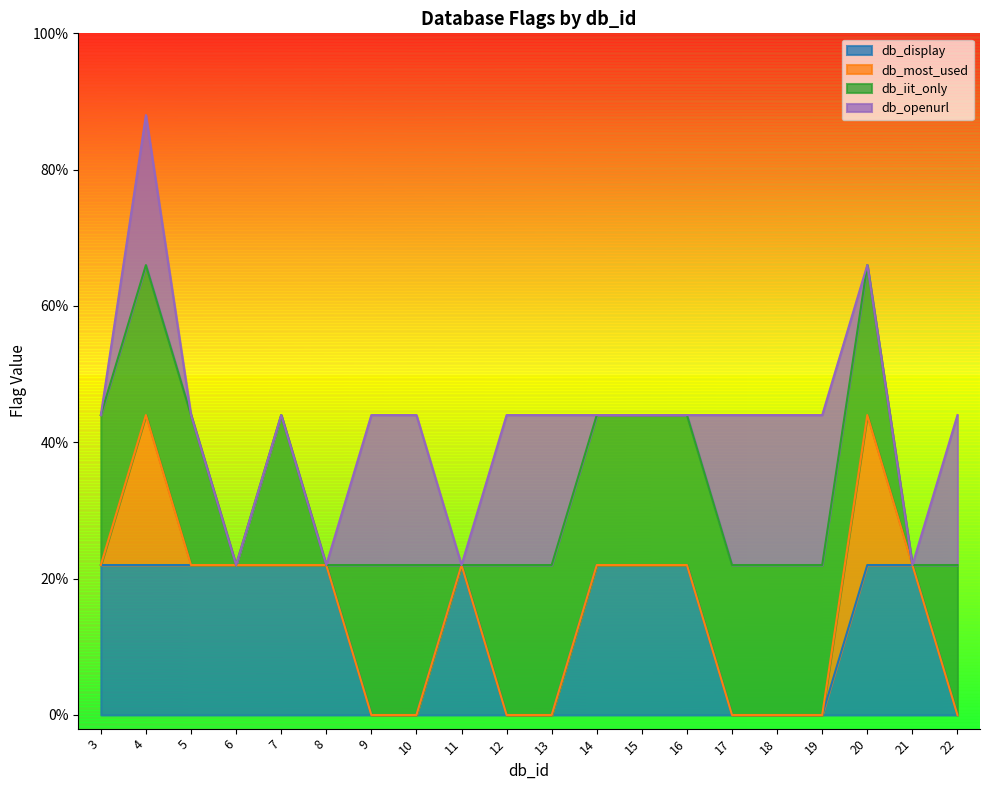

Read the db_openurl value at 19.

1